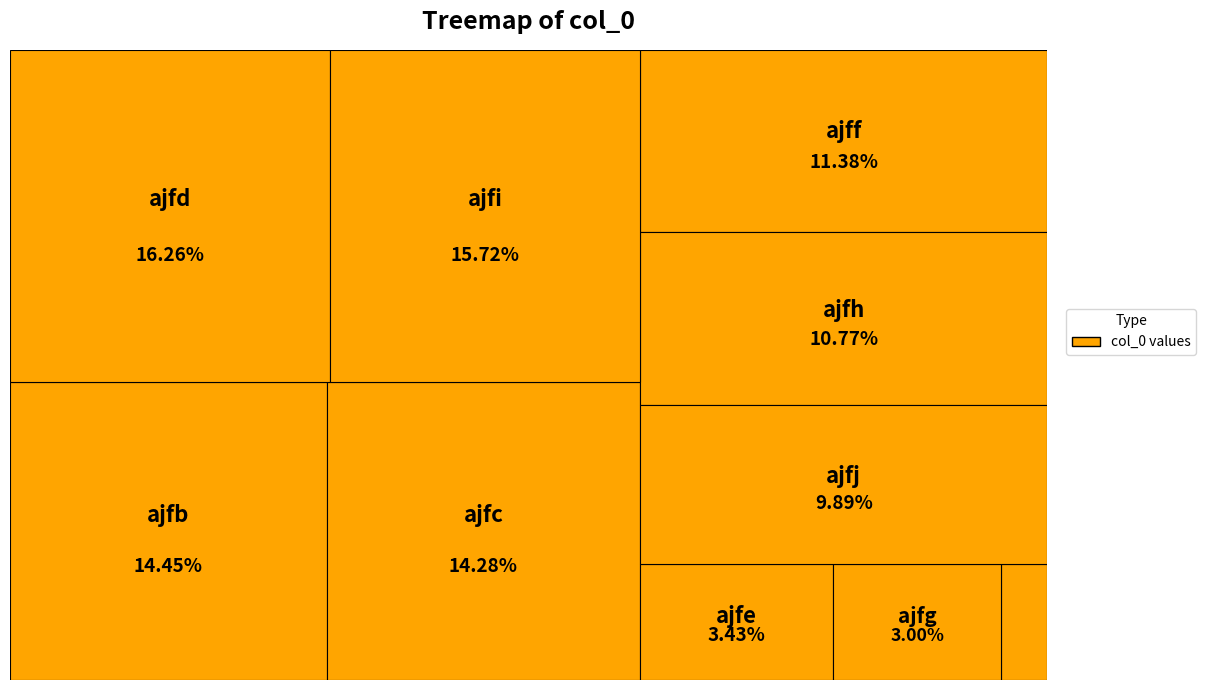

Between ajfd and ajfb, which is larger?

ajfd